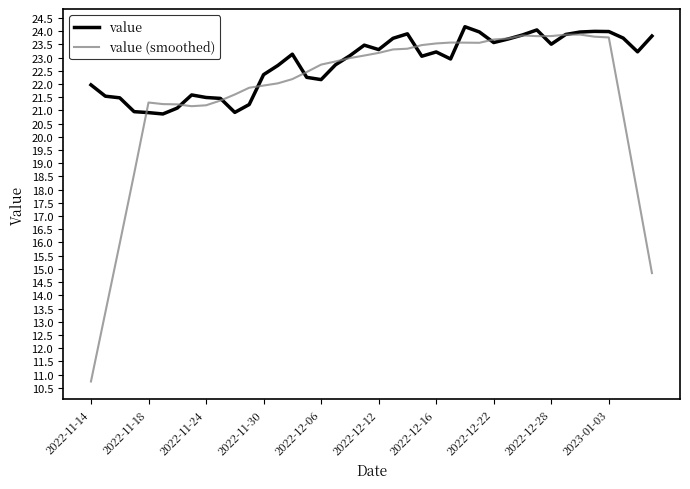

True or false: value (smoothed) and value intersect in this chart.

True